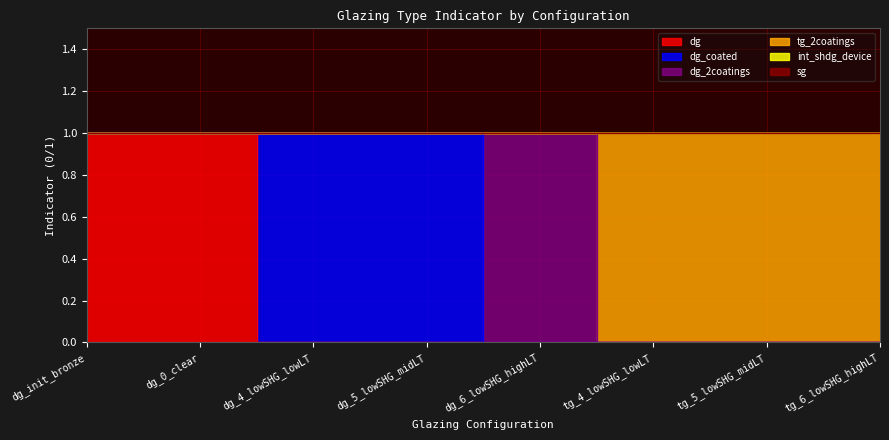

How many series are shown in this chart?

6